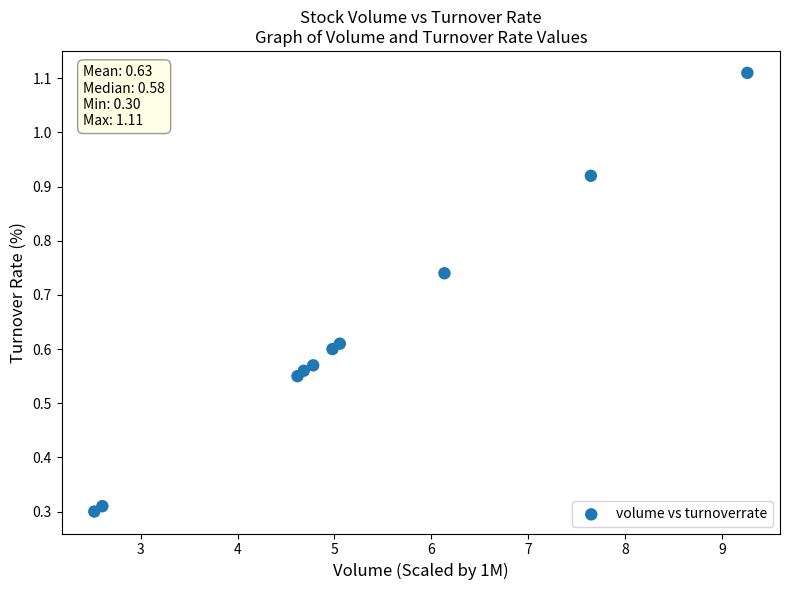

What is the range of Y values (max minus min)?

0.8